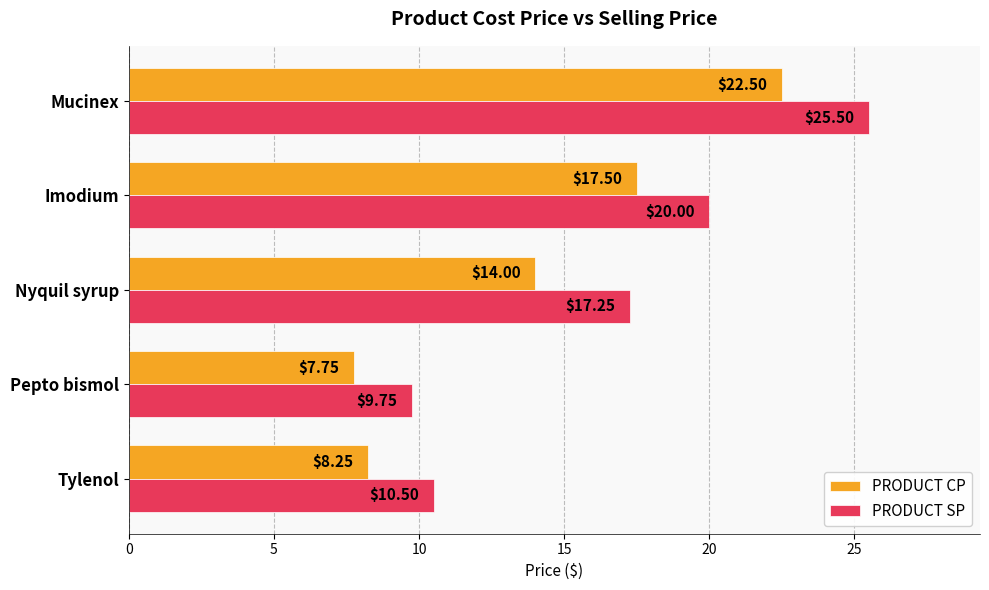

At which label is PRODUCT CP closest to 15?

Nyquil syrup